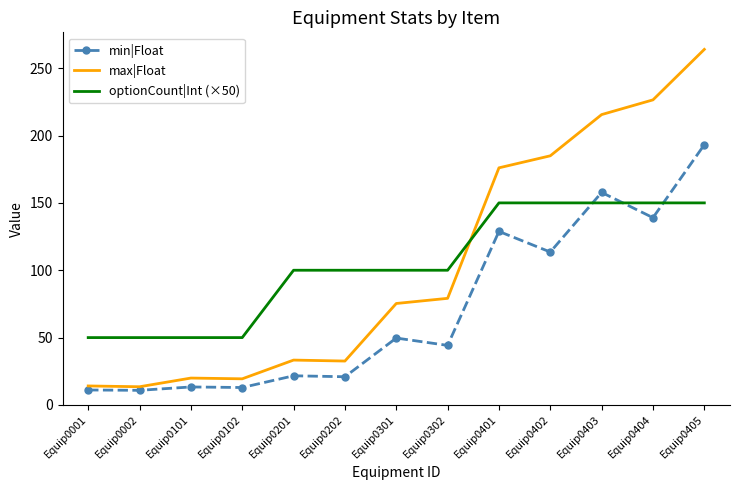

Which series changed the most between Equip0102 and Equip0404?

max|Float